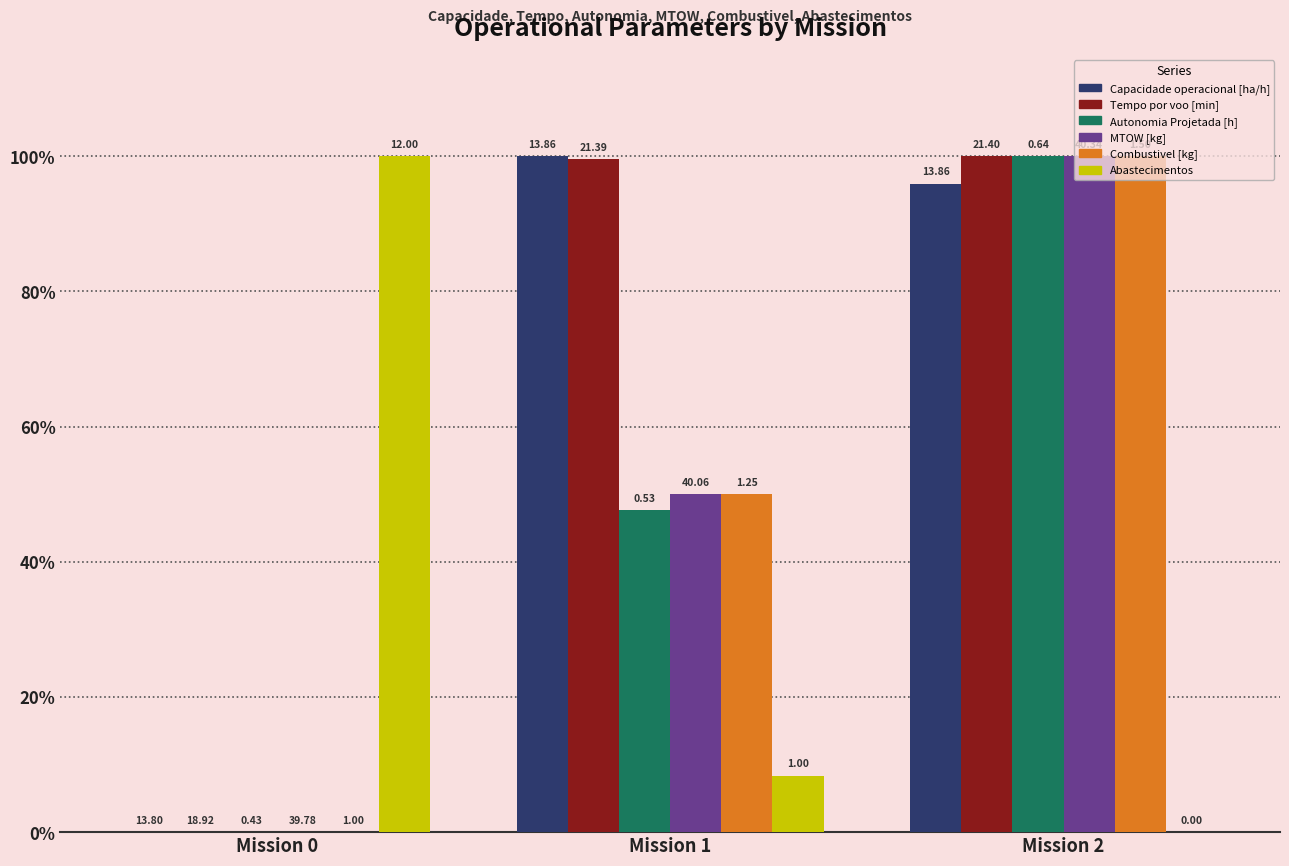

What are all the series names shown in the legend?

Capacidade operacional [ha/h], Tempo por voo [min], Autonomia Projetada [h], MTOW [kg], Combustivel [kg], Abastecimentos